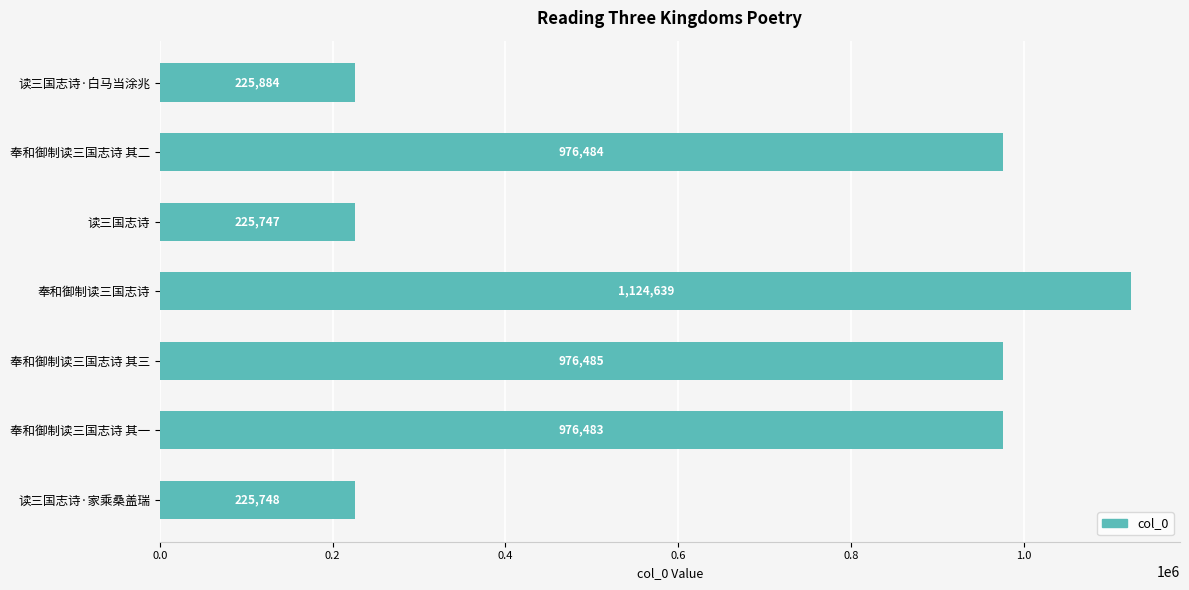

Is it true that the value at 奉和御制读三国志诗 其三 is 976485?

True